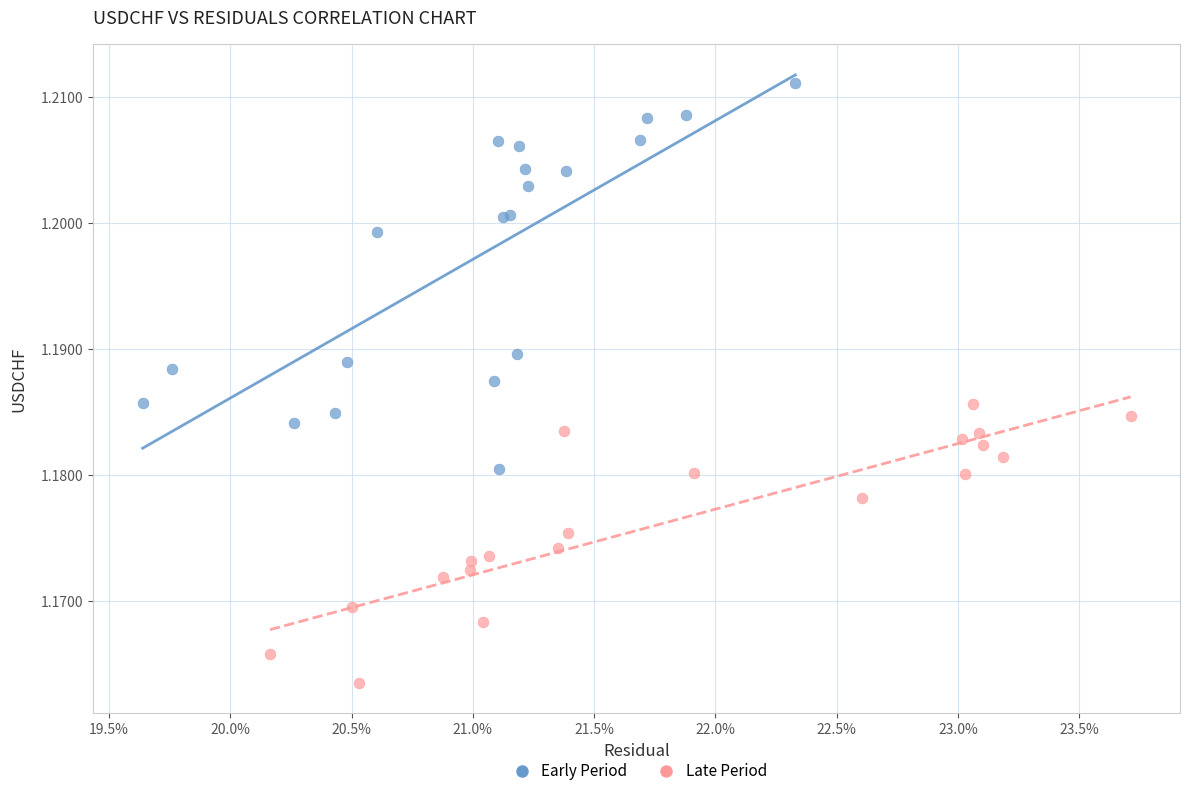

Which series has the widest spread of Y values?

Early Period